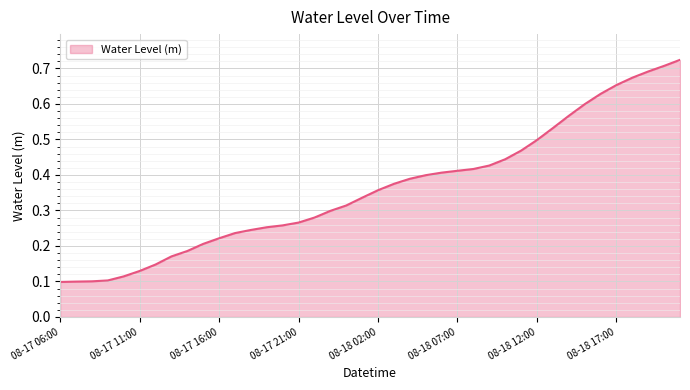

Reading left to right, extract all data points from this chart.

0.1	0.1	0.1	0.1	0.1	0.1	0.1	0.2	0.2	0.2	0.2	0.2	0.2	0.3	0.3	0.3	0.3	0.3	0.3	0.3	0.4	0.4	0.4	0.4	0.4	0.4	0.4	0.4	0.4	0.5	0.5	0.5	0.6	0.6	0.6	0.7	0.7	0.7	0.7	0.7